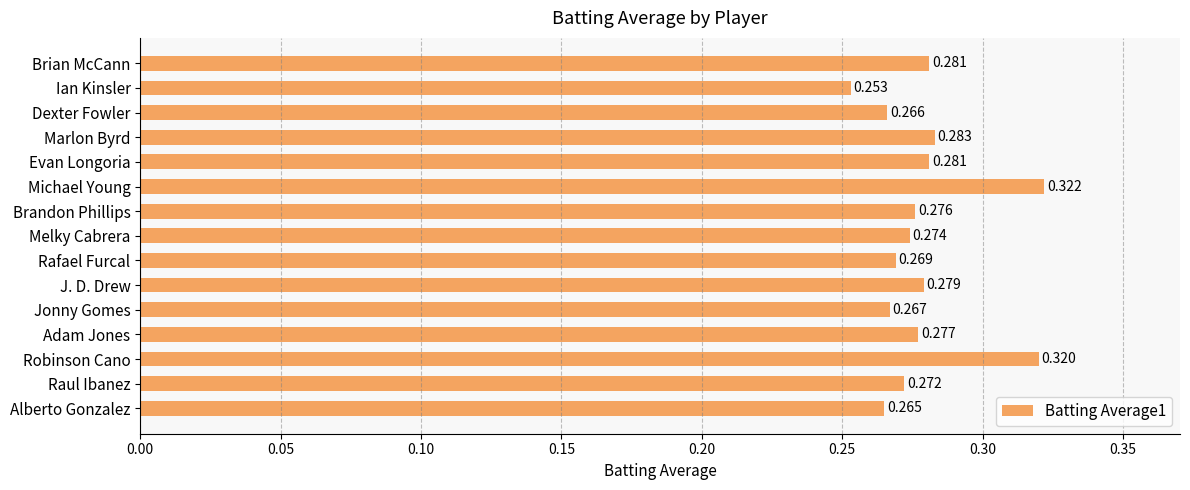

Between Evan Longoria and Robinson Cano, which is larger?

Robinson Cano